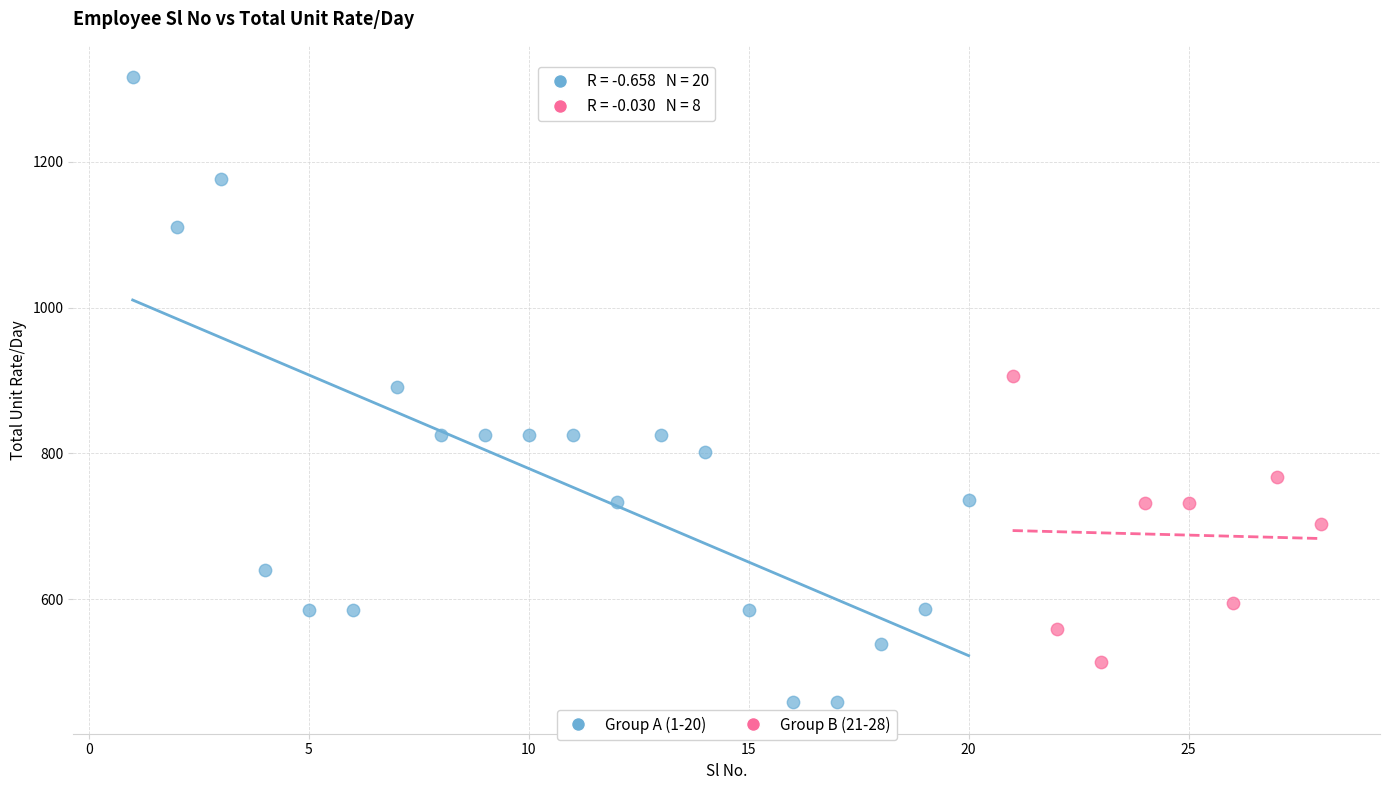

Which series reaches the maximum Y coordinate?

Group A (1-20)